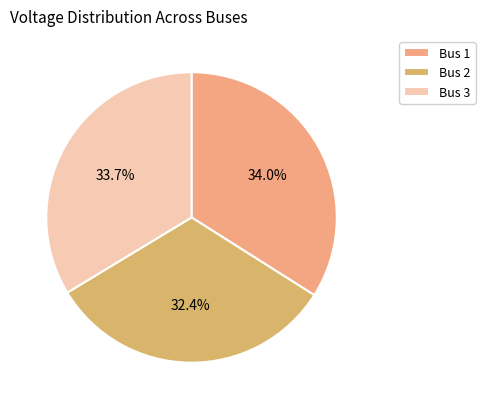

What percentage is NOT represented by Bus 3?

66.3%